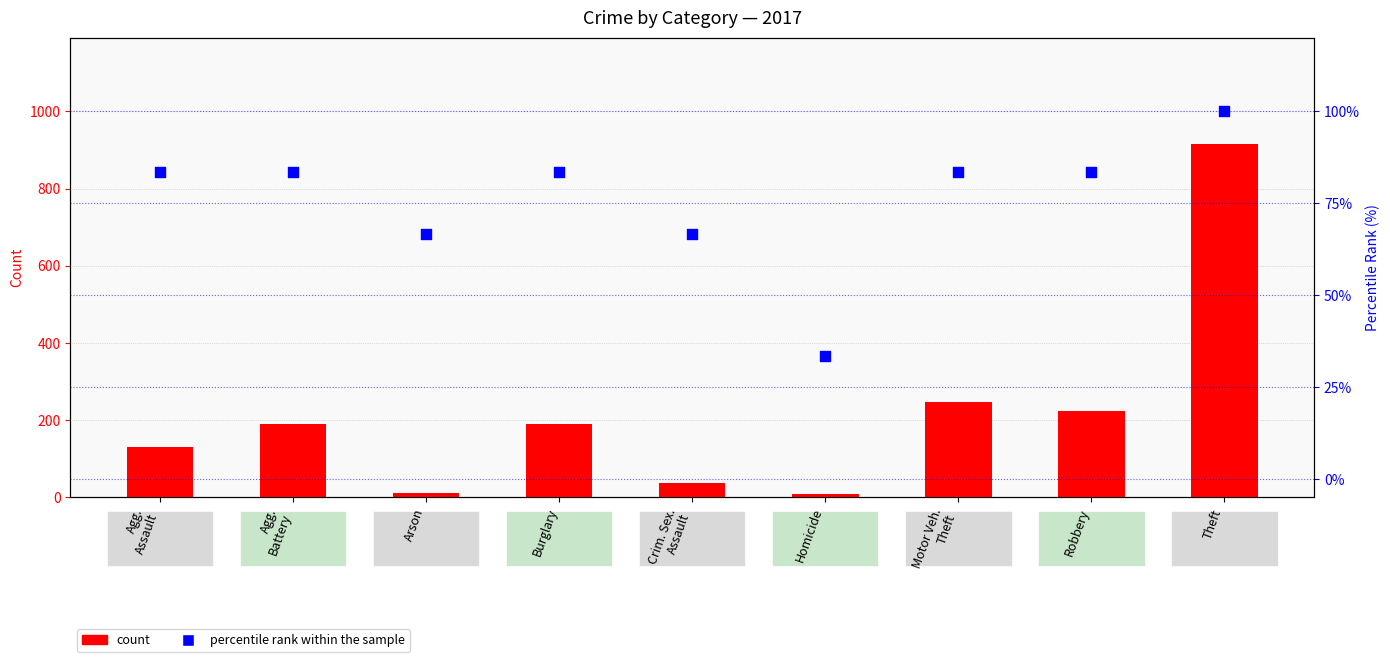

Which series reaches the maximum Y coordinate?

count